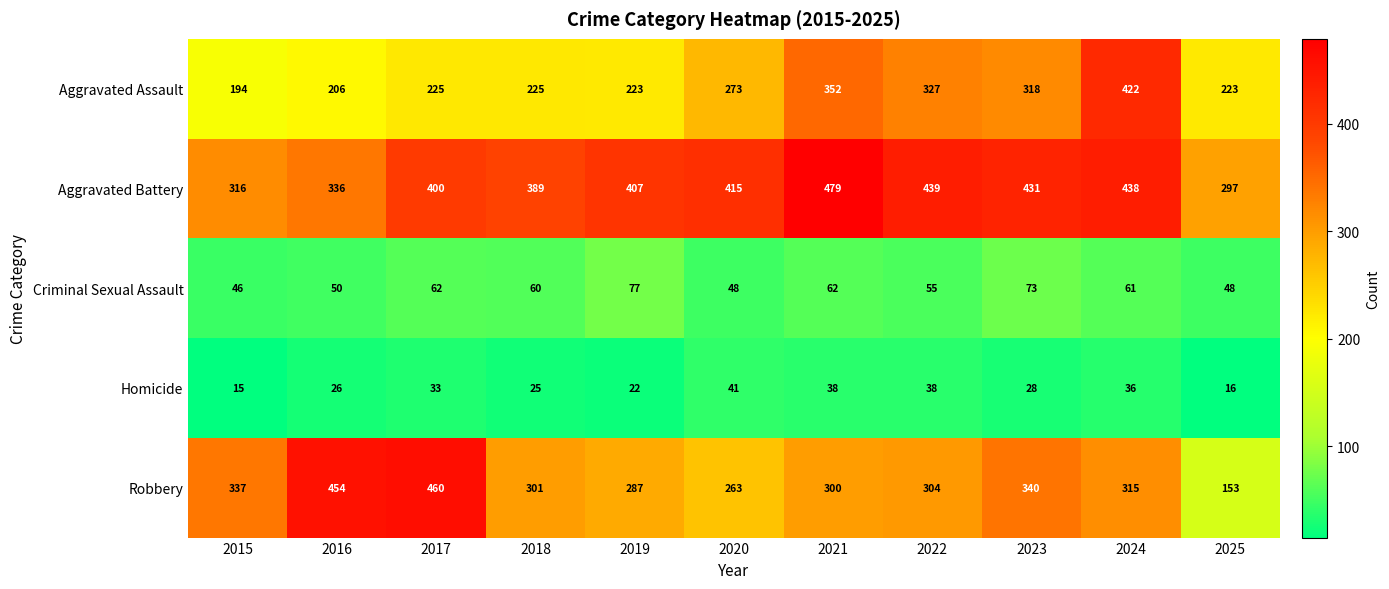

What is the difference between the Homicide values at 2019 and 2017?

11